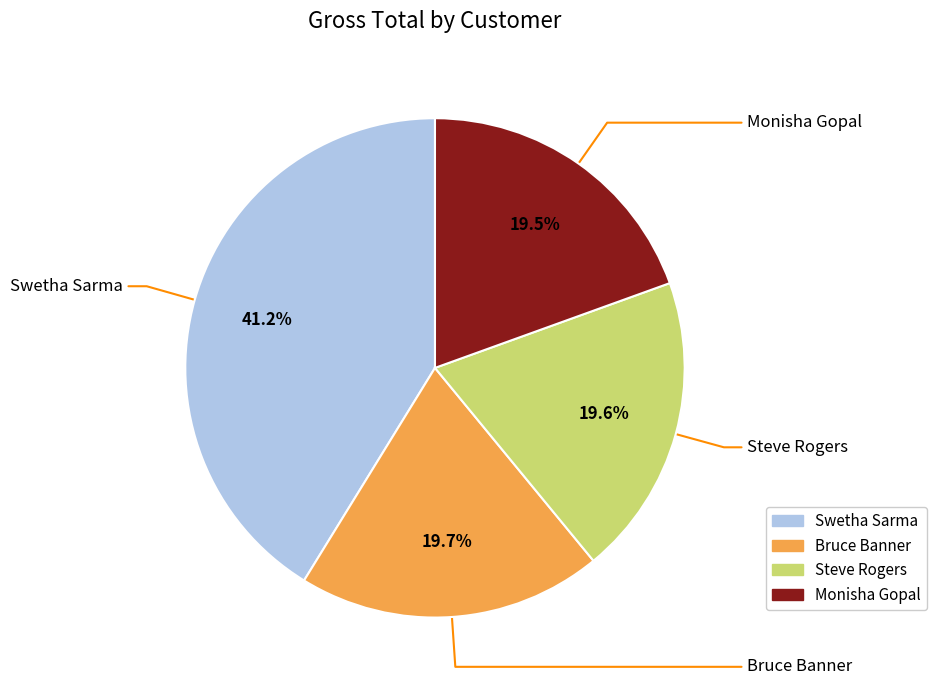

Is the sum of Steve Rogers and Bruce Banner greater than half?

No